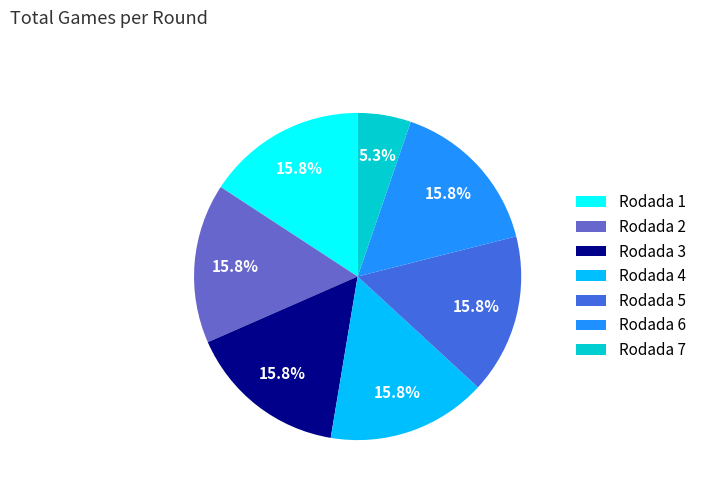

Approximately how many times larger is the value at Rodada 4 compared to Rodada 5?

1.0